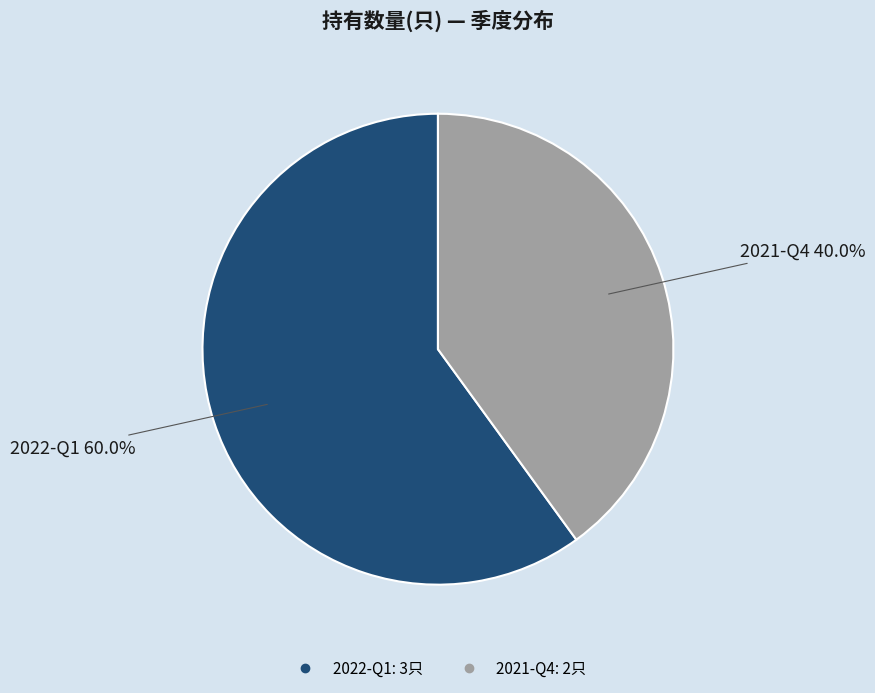

Do 2022-Q1 and 2021-Q4 together represent more than half of the pie?

Yes